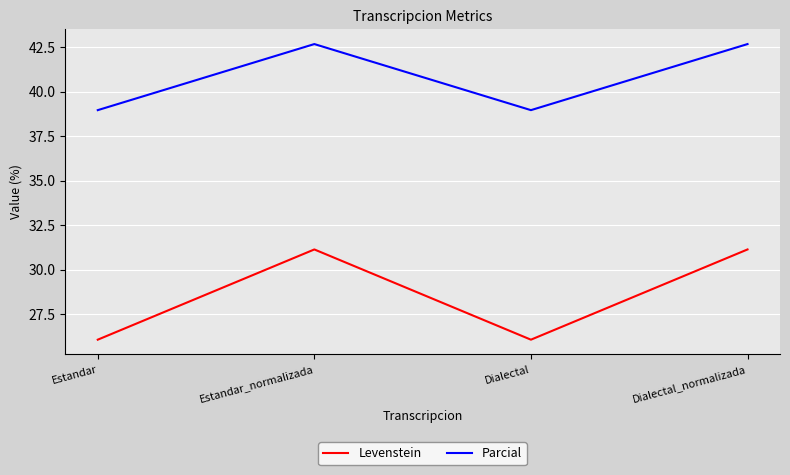

Is this an area chart (filled region under the line)?

No